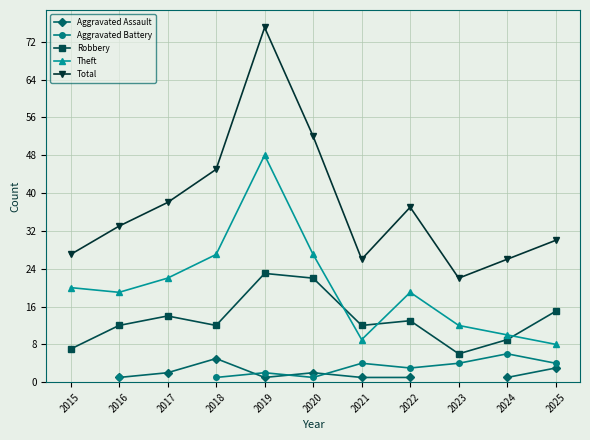

In Aggravated Battery, how many points are lower than both neighbors (excluding endpoints)?

2